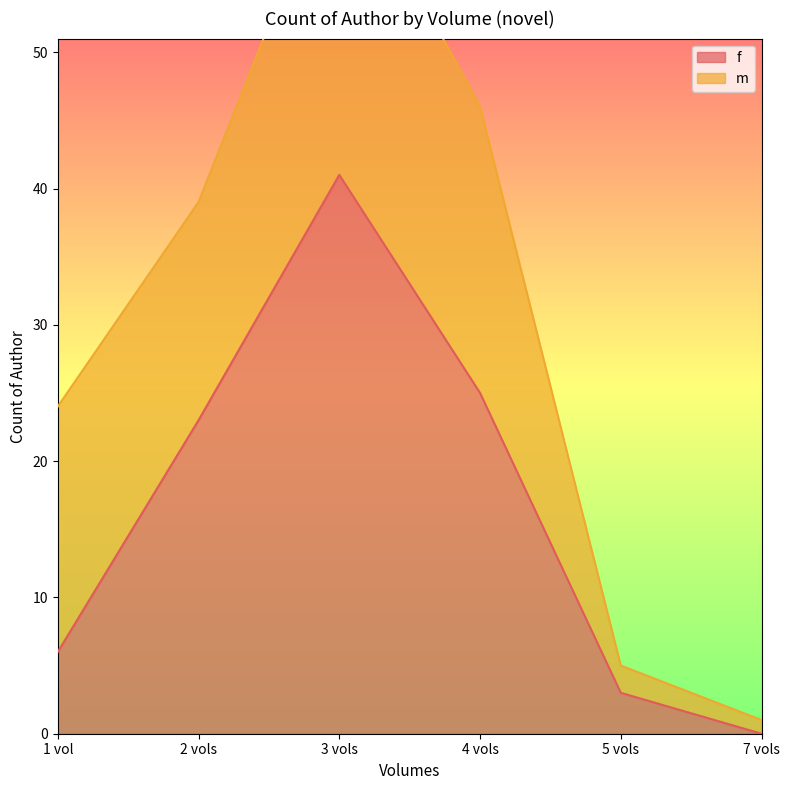

The f series shows 41 at 3 vols. True or false?

True